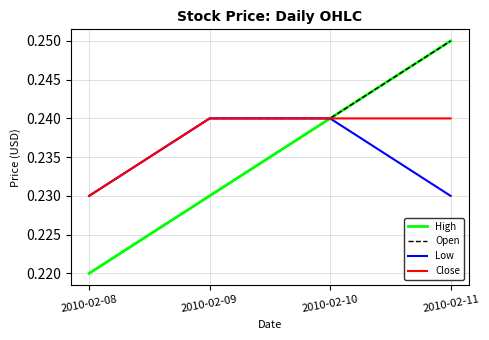

Which category has the highest value across all series?

2010-02-11